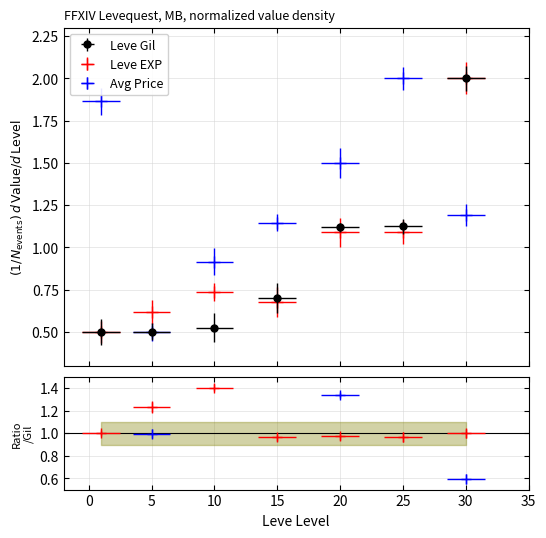

Rank the categories by Leve EXP value from highest to lowest.

30, 20, 25, 10, 15, 5, 1